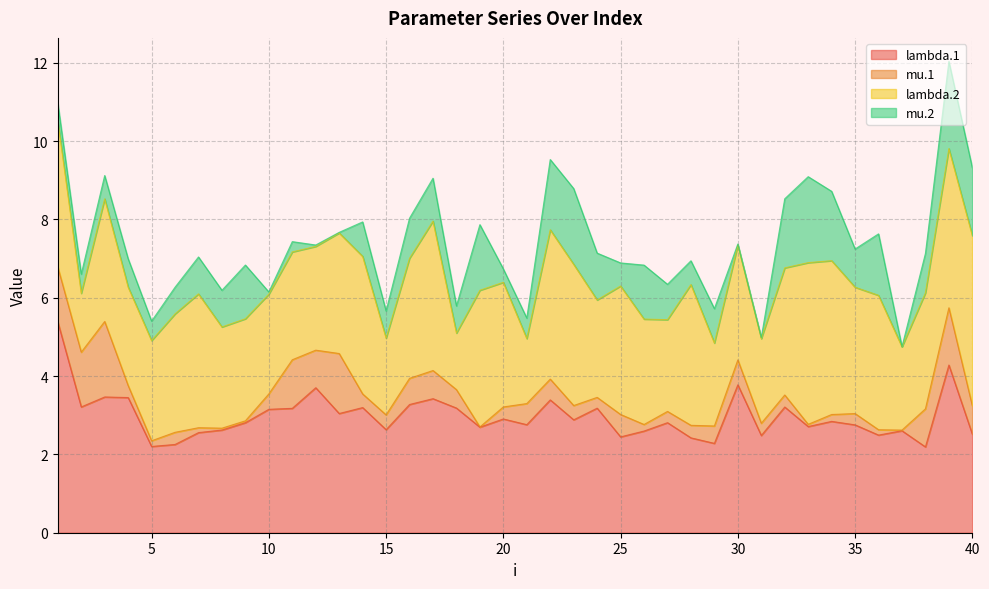

Which has a higher value, 17 or 34?

17